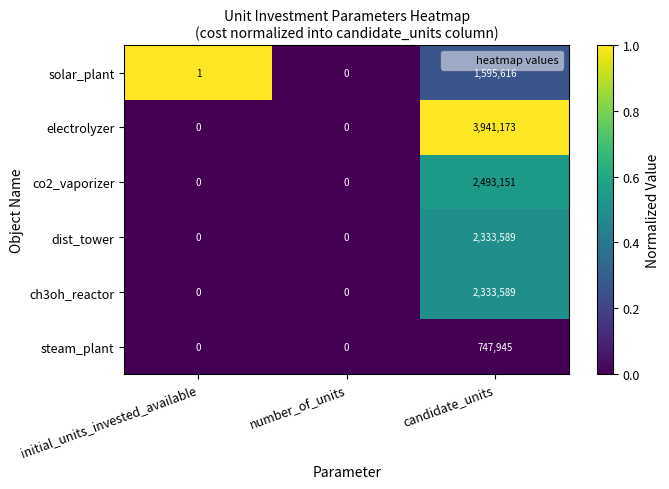

How many values in the dist_tower series exceed 0?

1